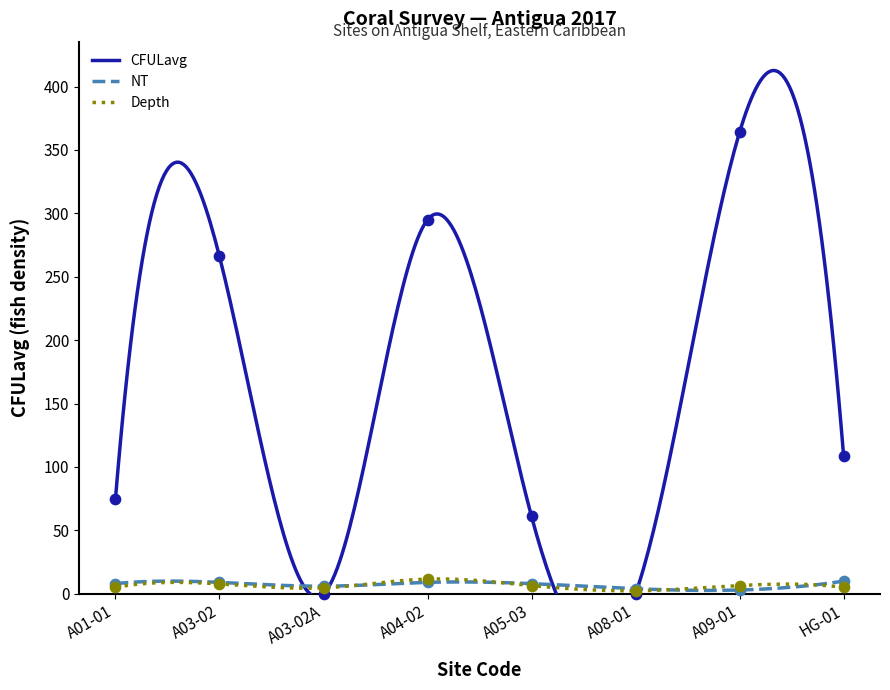

Which series has the largest total across all categories?

CFULavg